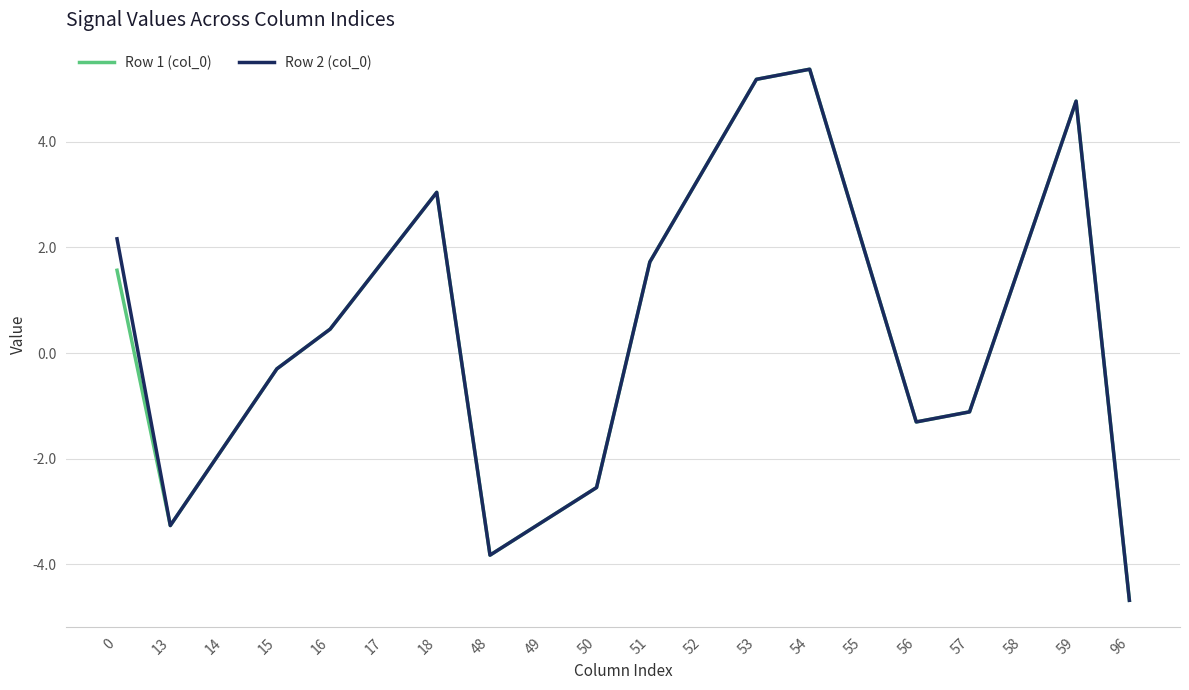

The Row 2 (col_0) series shows 0.6 at 58. True or false?

False